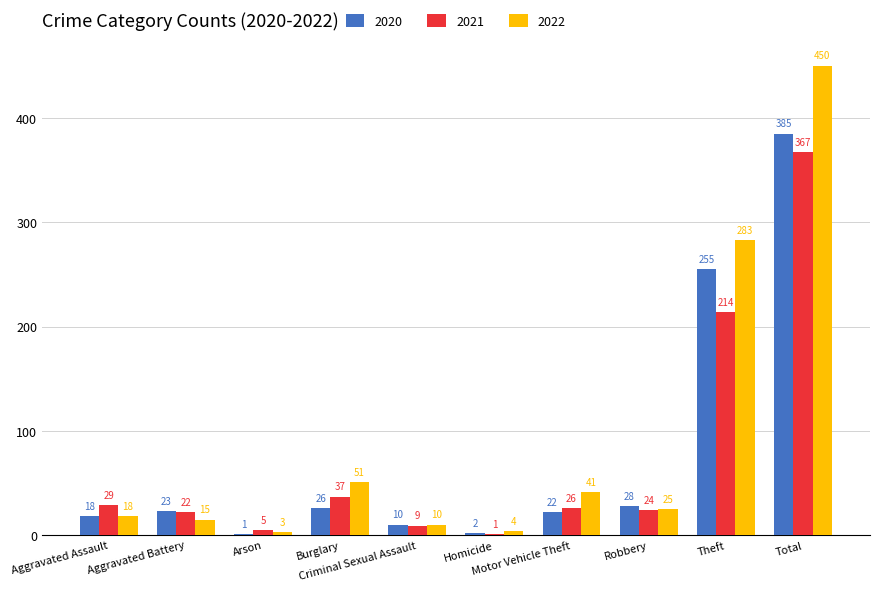

What is the total value across all series at Total?

1202